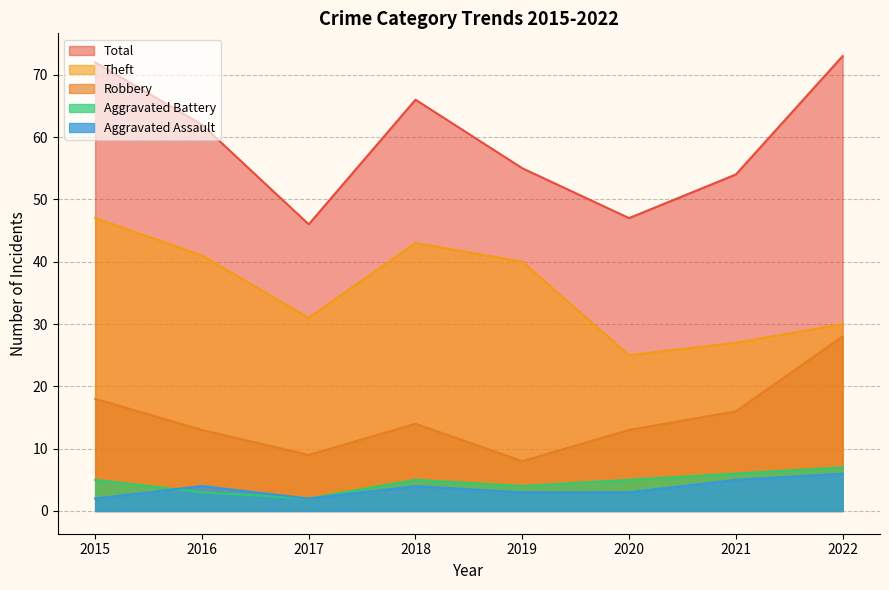

Rank the series by their maximum value, from highest to lowest.

Total, Theft, Robbery, Aggravated Battery, Aggravated Assault